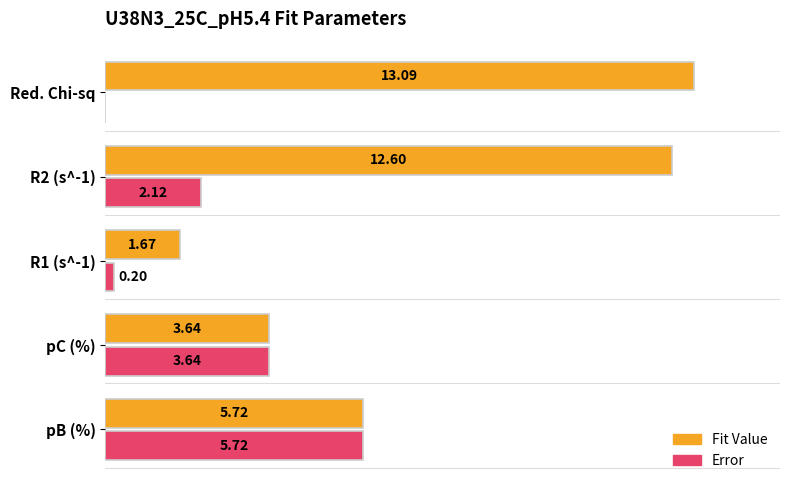

Which category has the highest value in the Error series?

pB (%)